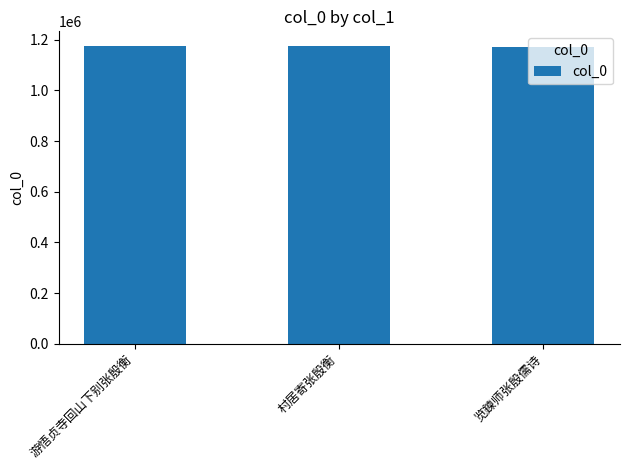

What is the sum of all values?

3519034